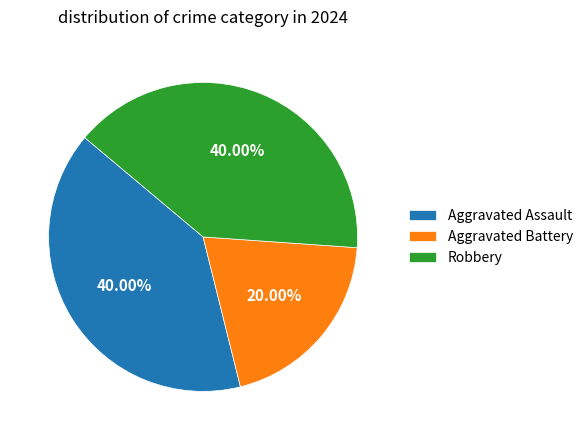

Which category has the smallest portion of the pie?

Aggravated Battery